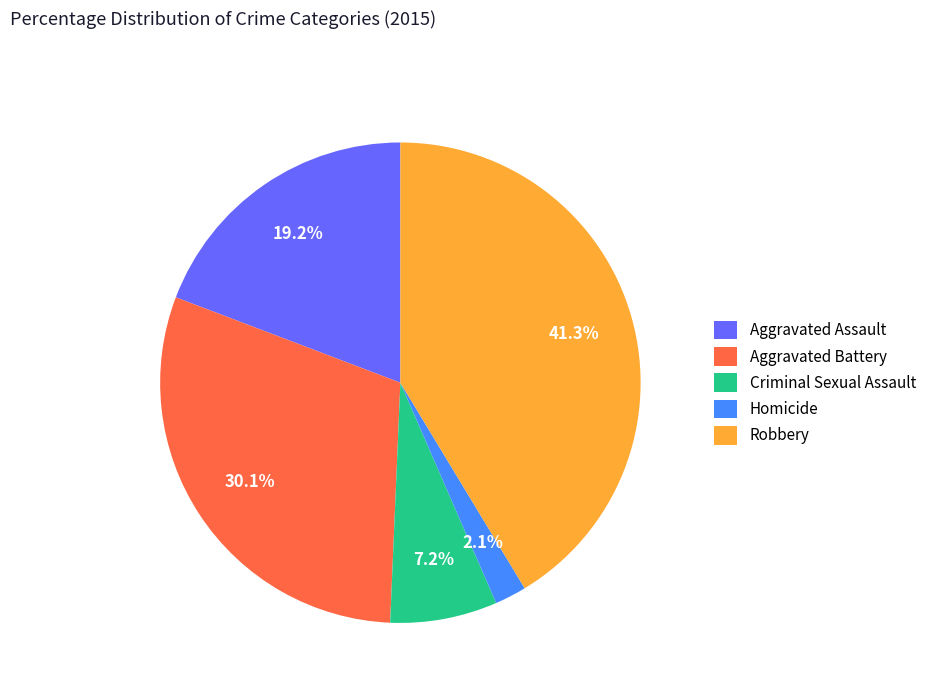

Count the number of slices in the pie.

5